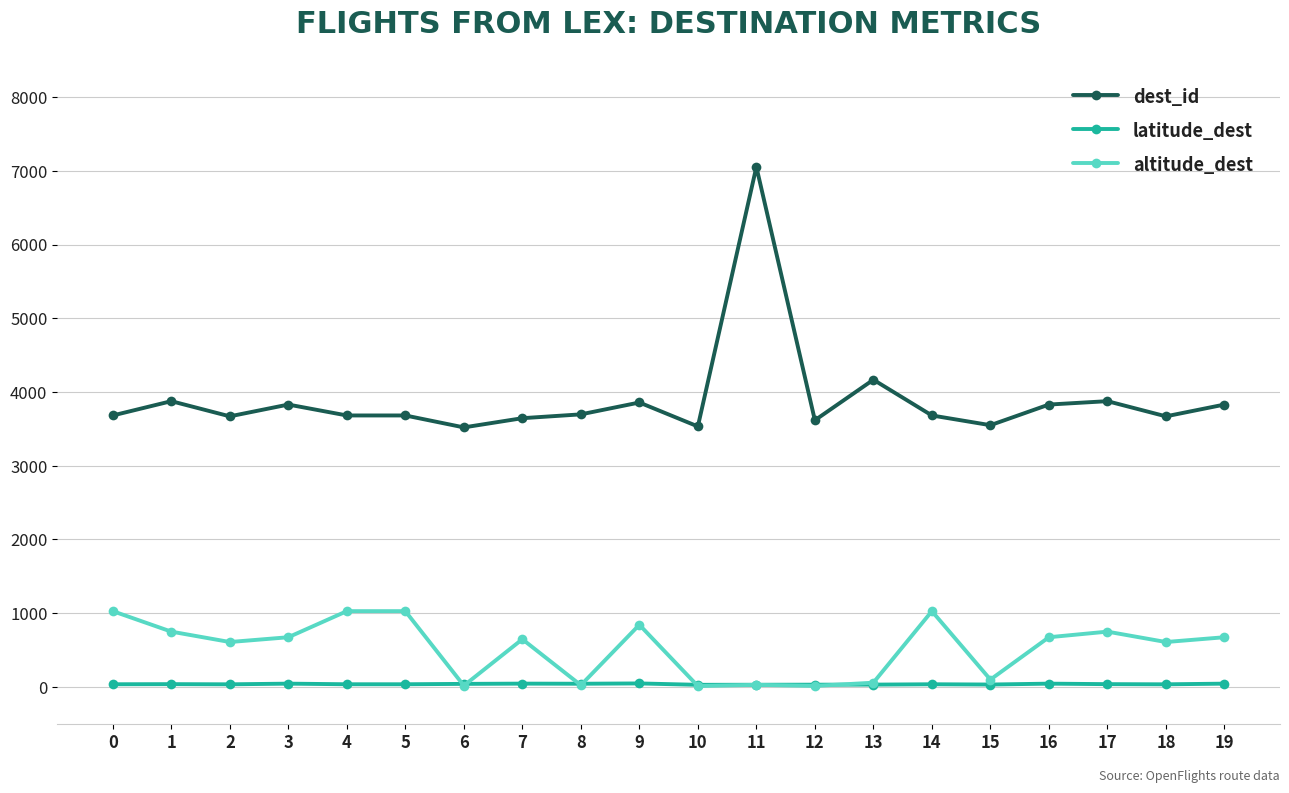

What is the sum of the altitude_dest values at 18 and 16?

1279.0